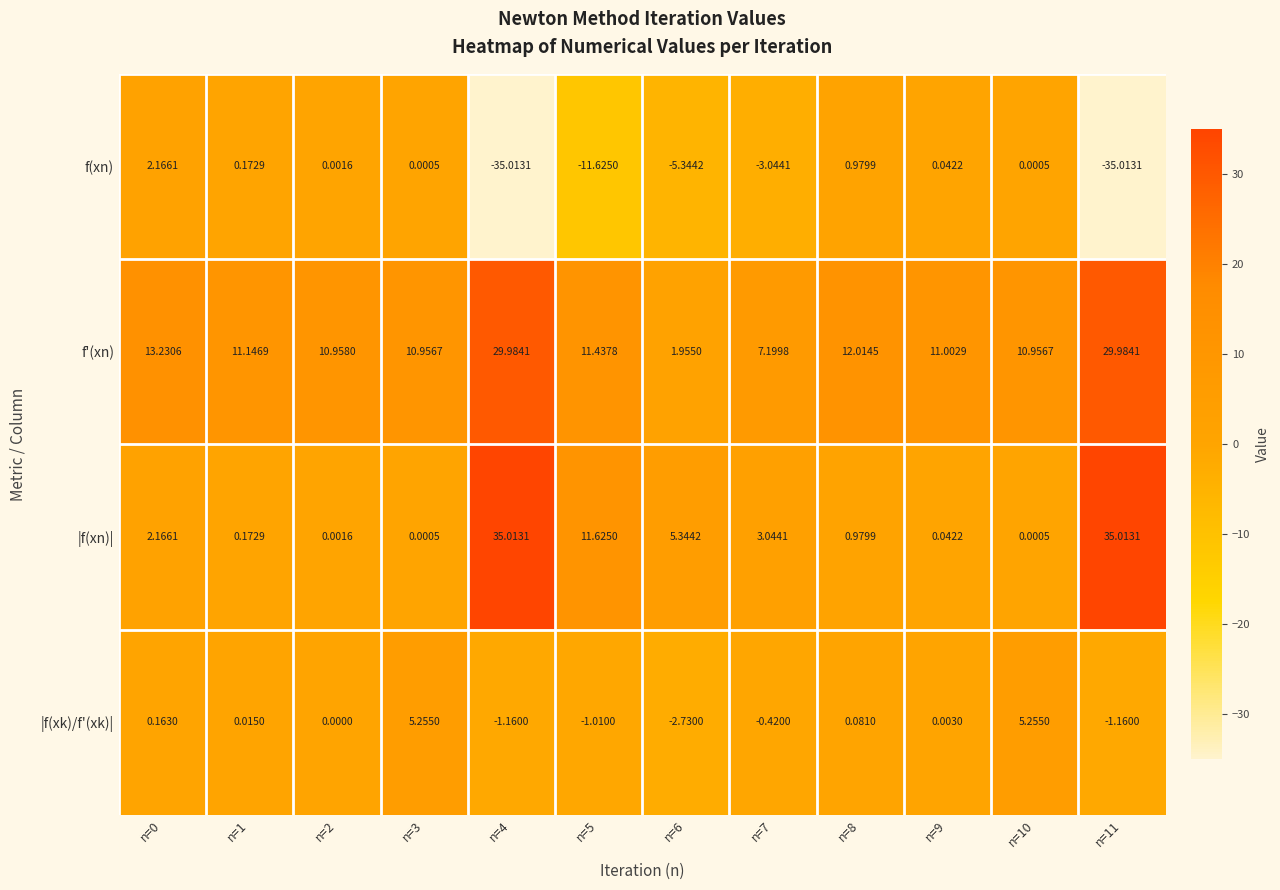

Which series has the largest range (max minus min)?

f(xn)